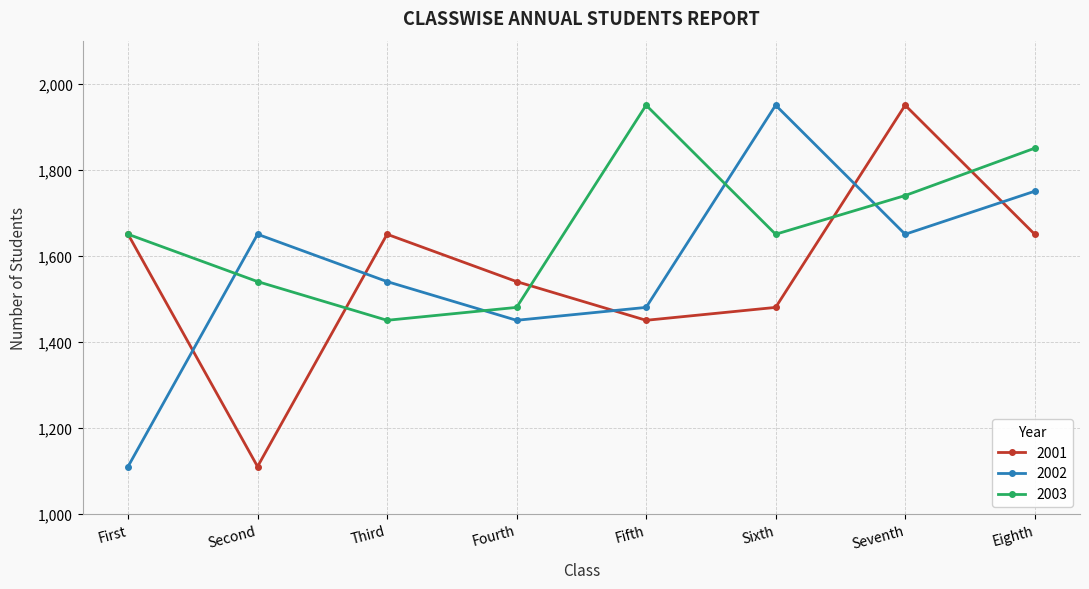

What is the greatest value displayed?

1950